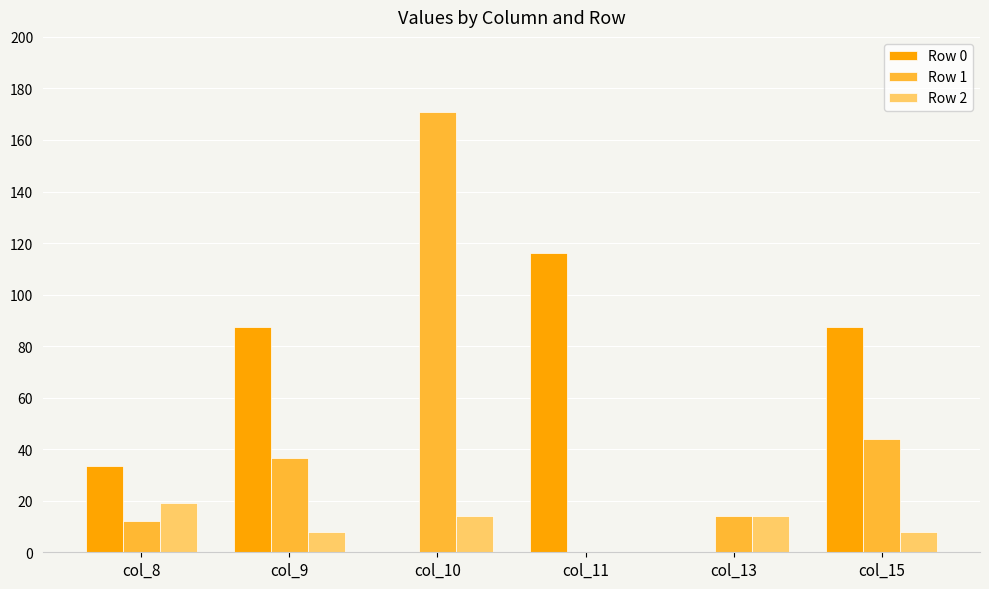

How many values in the Row 1 series exceed 36?

3